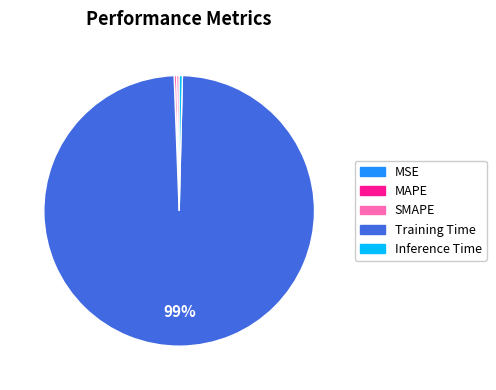

Combined, do Inference Time and SMAPE account for over 50%?

No